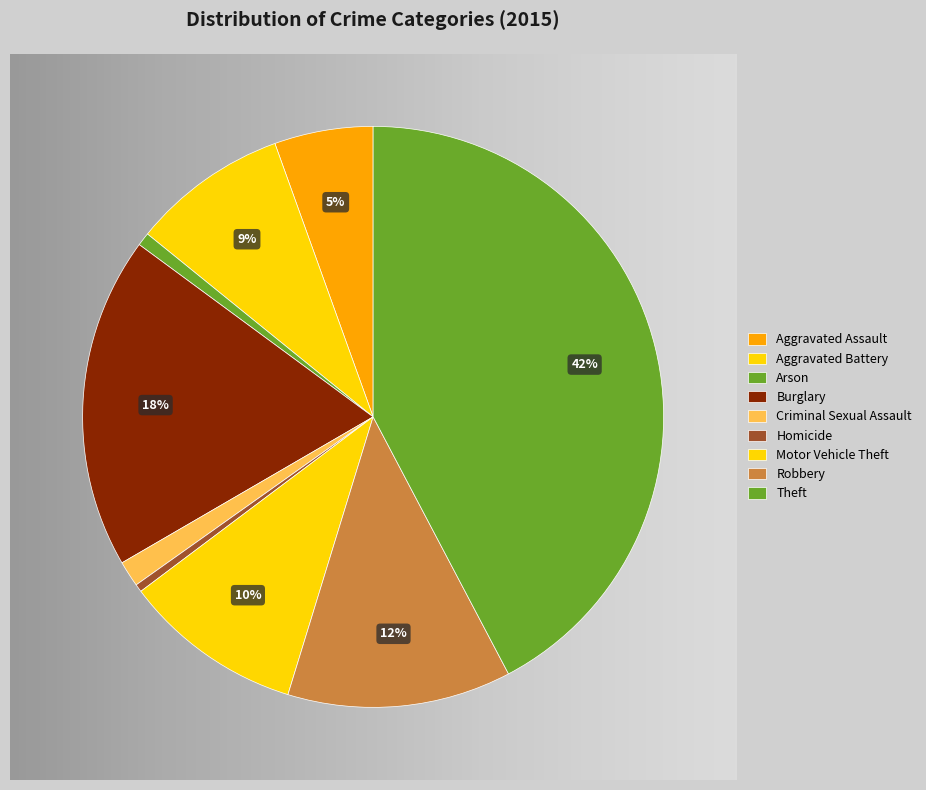

How many segments does this pie chart have?

9